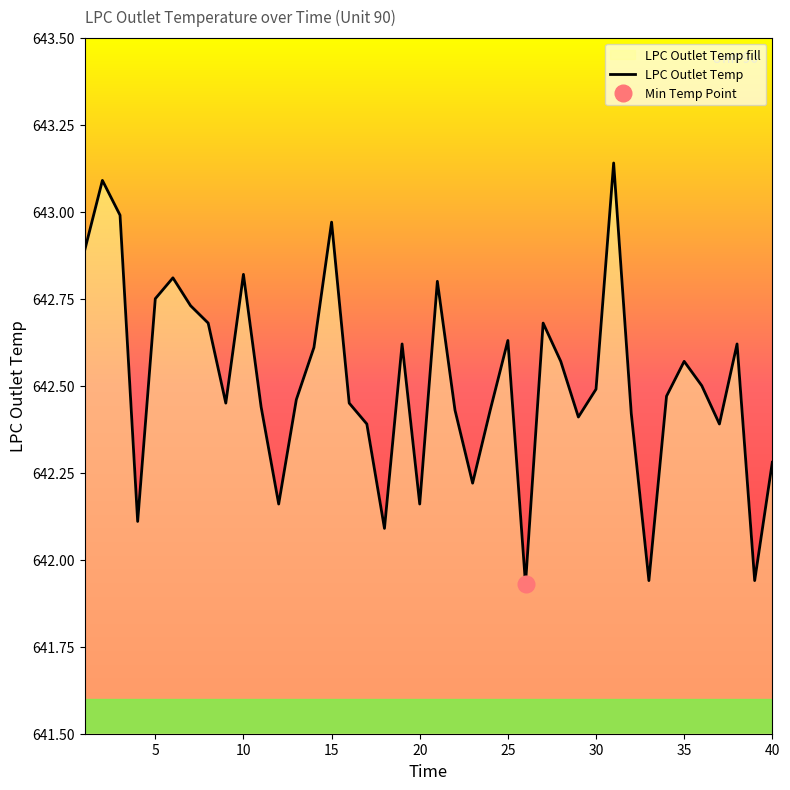

What is the sum of all values?

25700.5